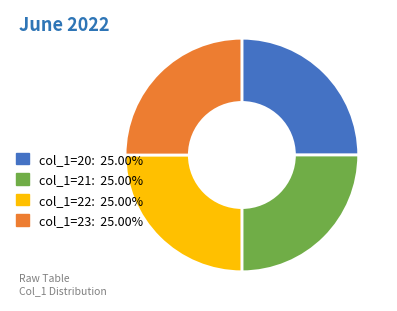

What is the ratio of the value at col_1=22: 25.00% to the value at col_1=20: 25.00%?

1.0